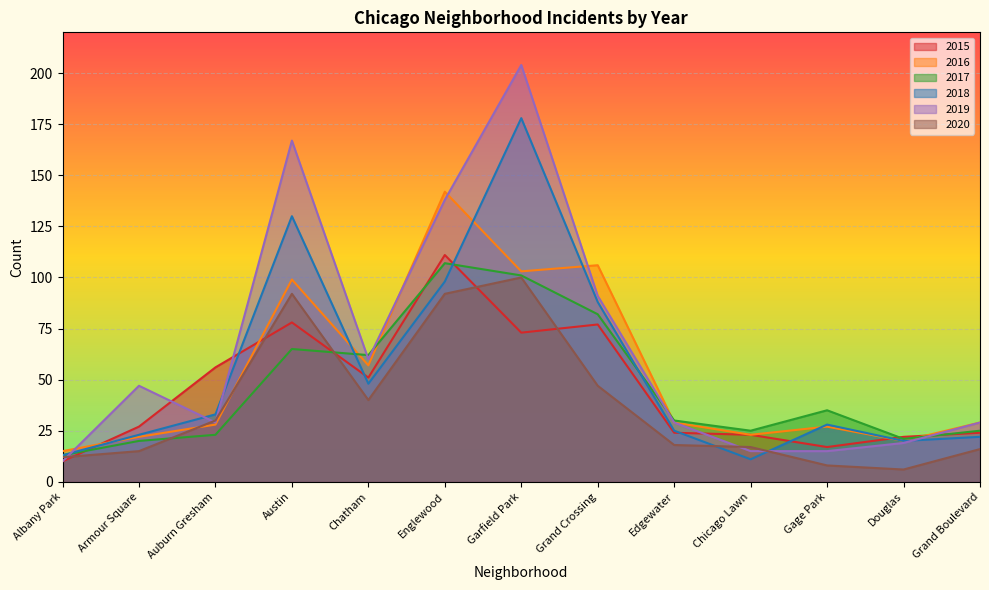

Is the value of 2017 at Austin greater than the value of 2018 at Douglas?

Yes